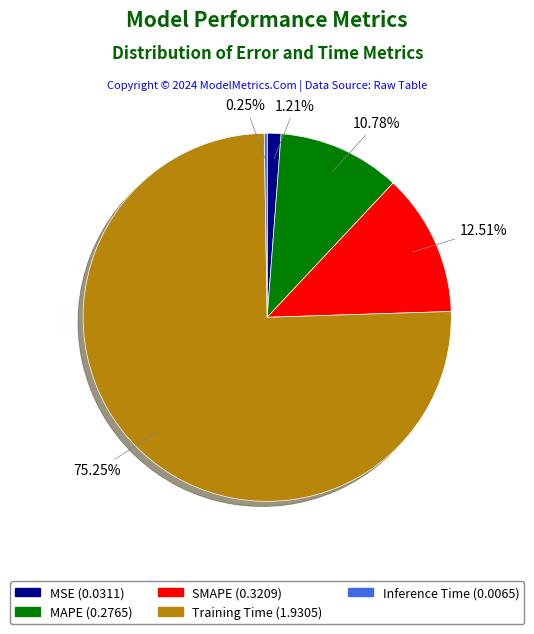

Which slice represents more than half of the pie?

Training Time